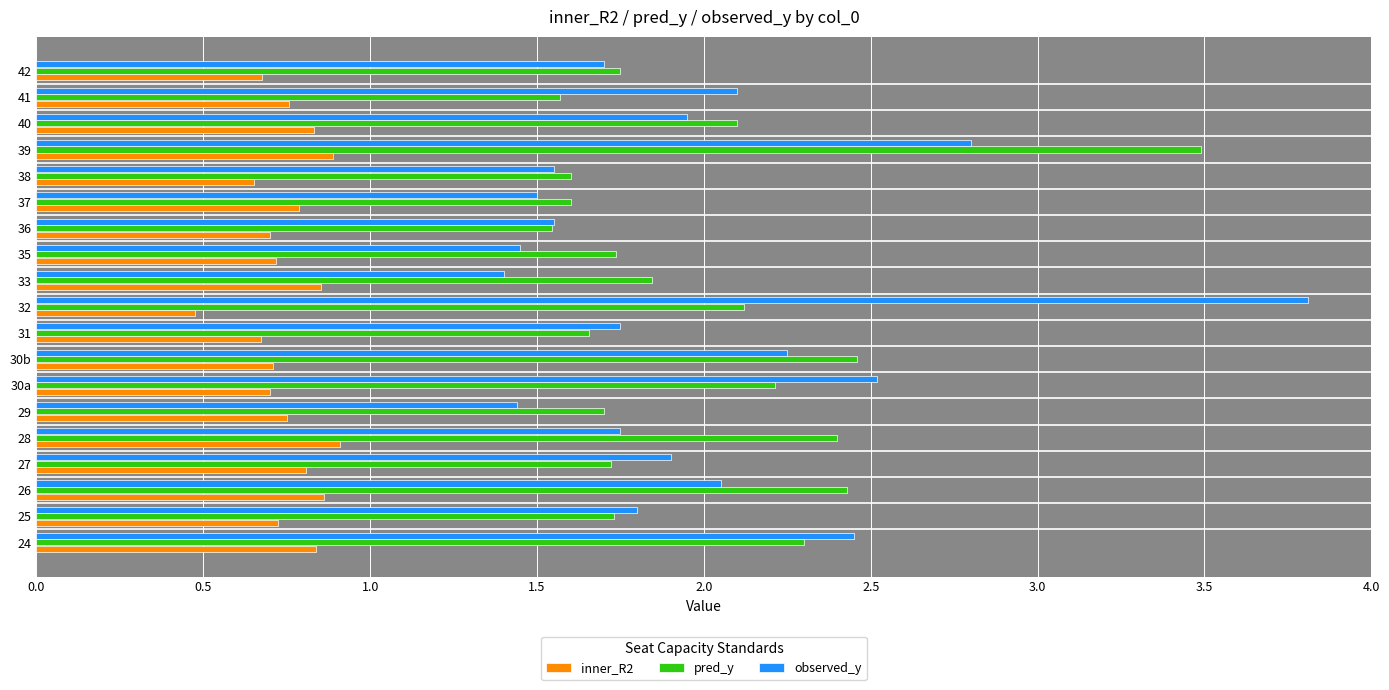

Is the value of pred_y at 32 greater than the value of observed_y at 32?

No